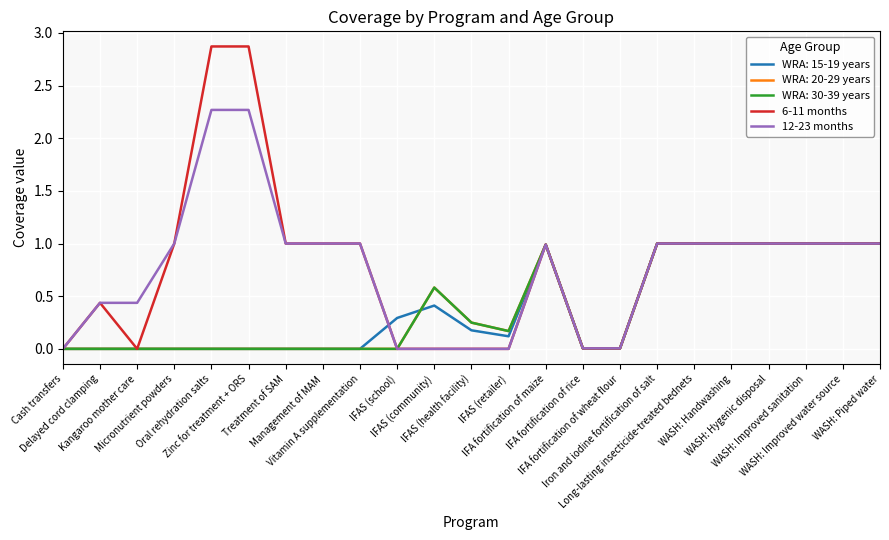

Is this an area chart (filled region under the line)?

No